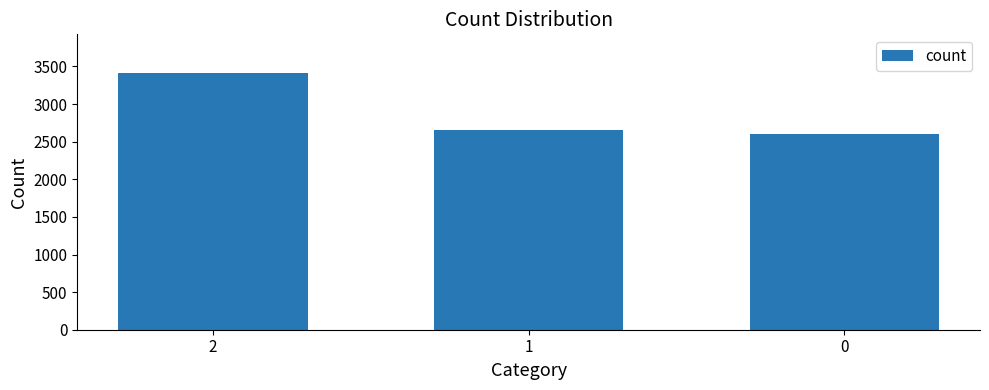

The value at 1 is 3586. True or false?

False